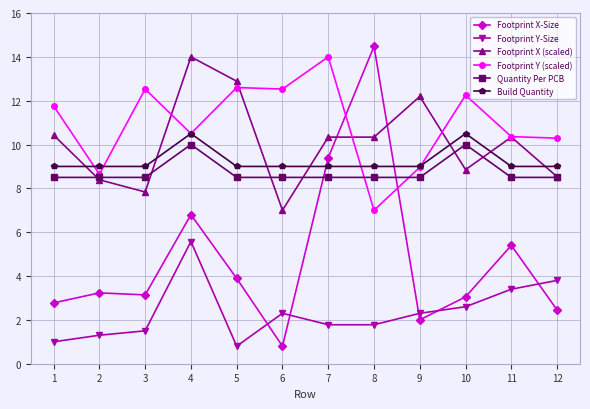

What is the difference between the Quantity Per PCB values at 10 and 12?

1.5